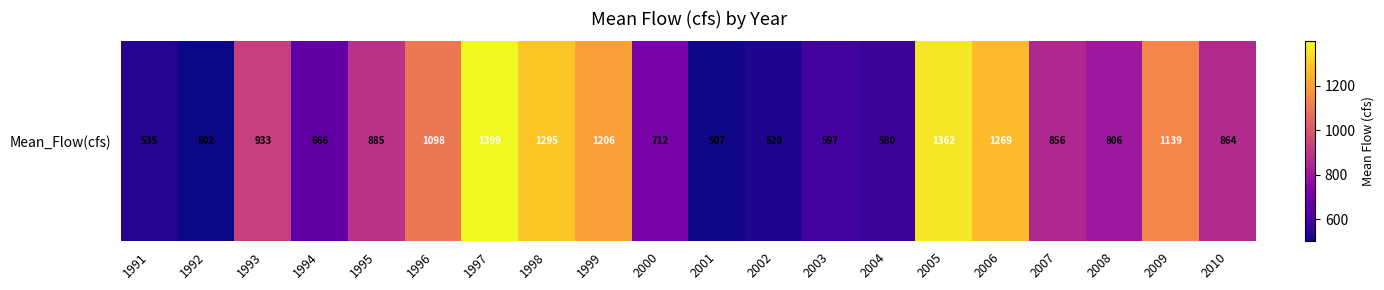

Count the number of data series in this chart.

1